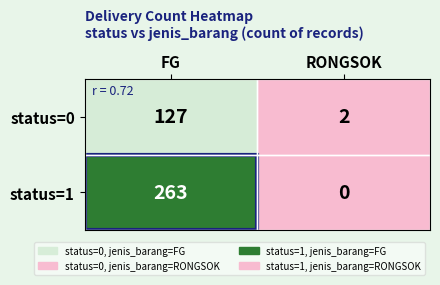

What is the sum of the status=0 values at RONGSOK and FG?

129